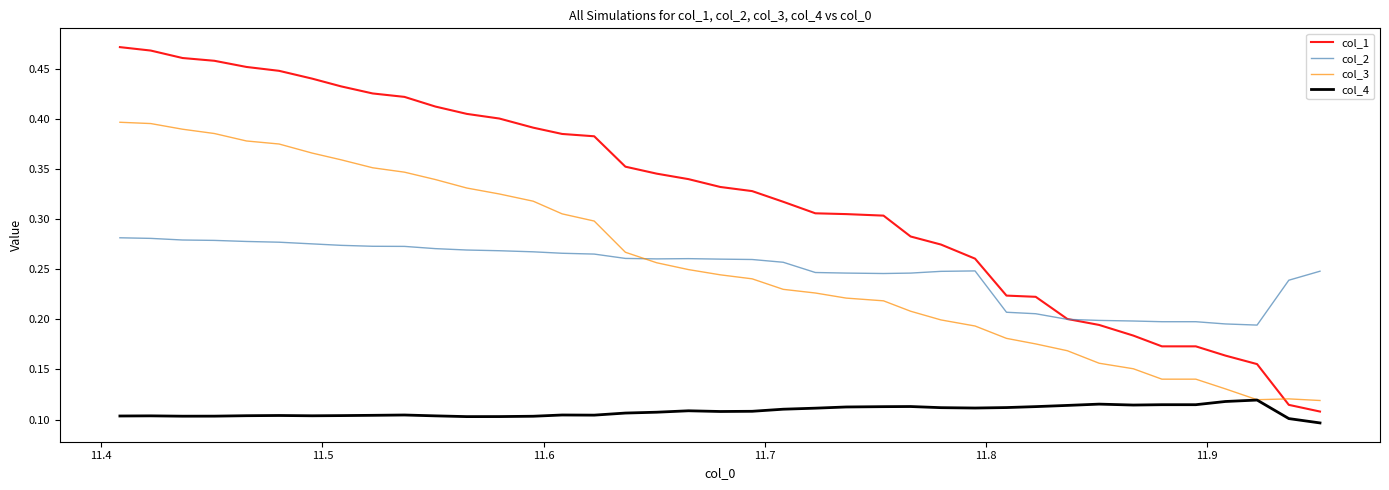

How many intersections are there between col_3 and col_1?

1